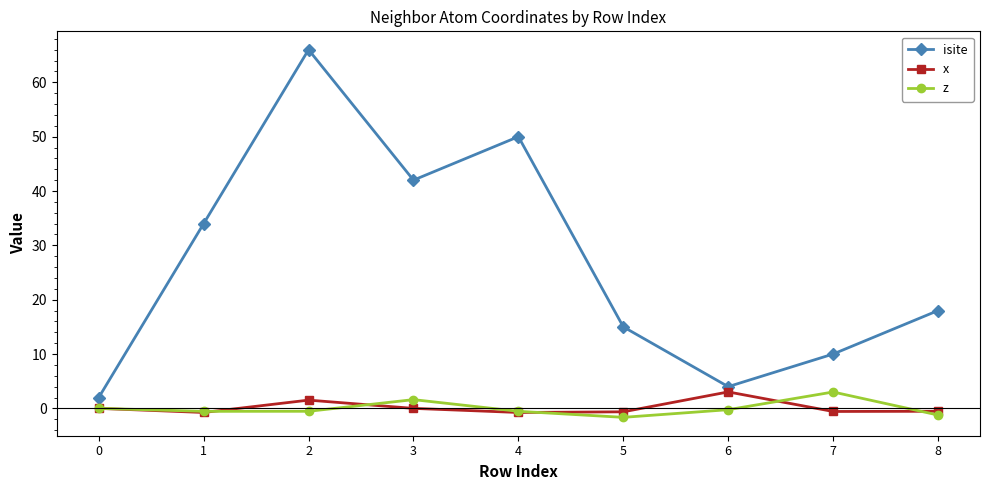

How many series are shown in this chart?

3